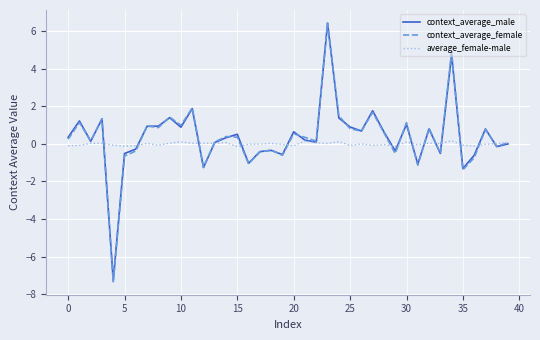

How many values in context_average_female are below zero?

14